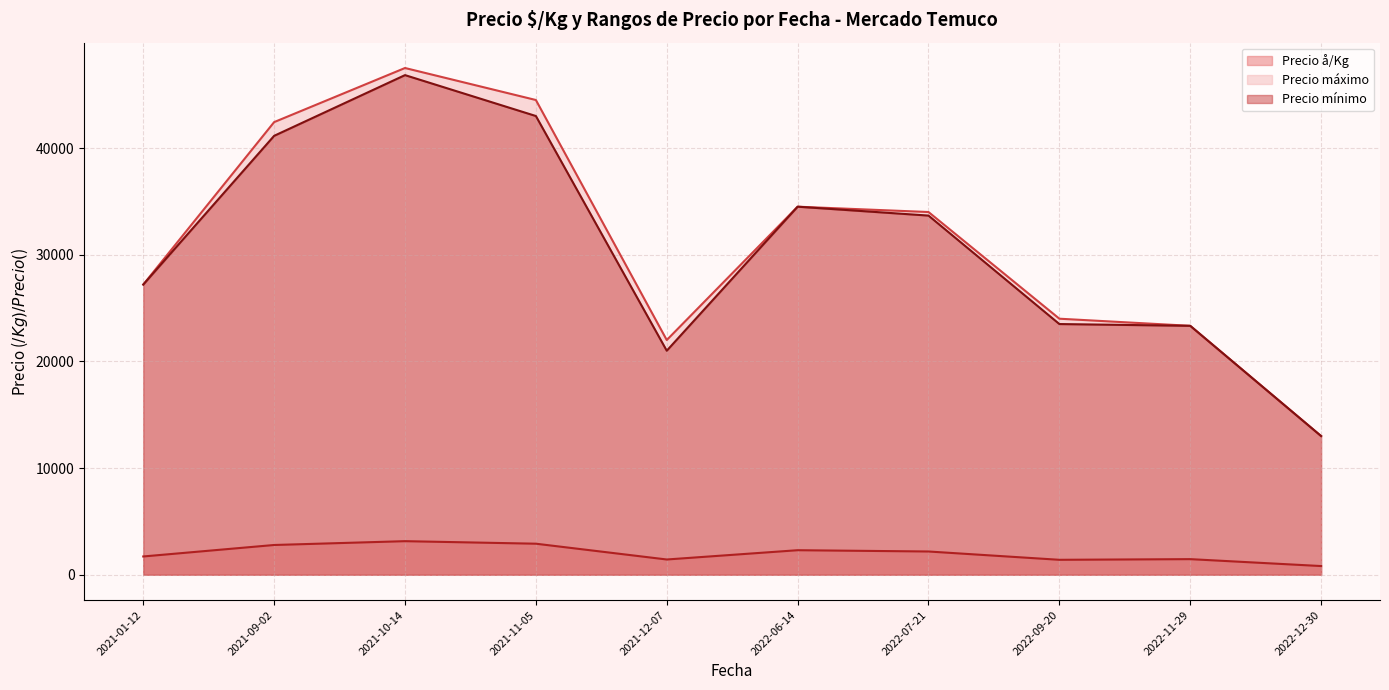

What is the difference between the Precio å/Kg values at 2021-10-14 and 2021-01-12?

1433.9